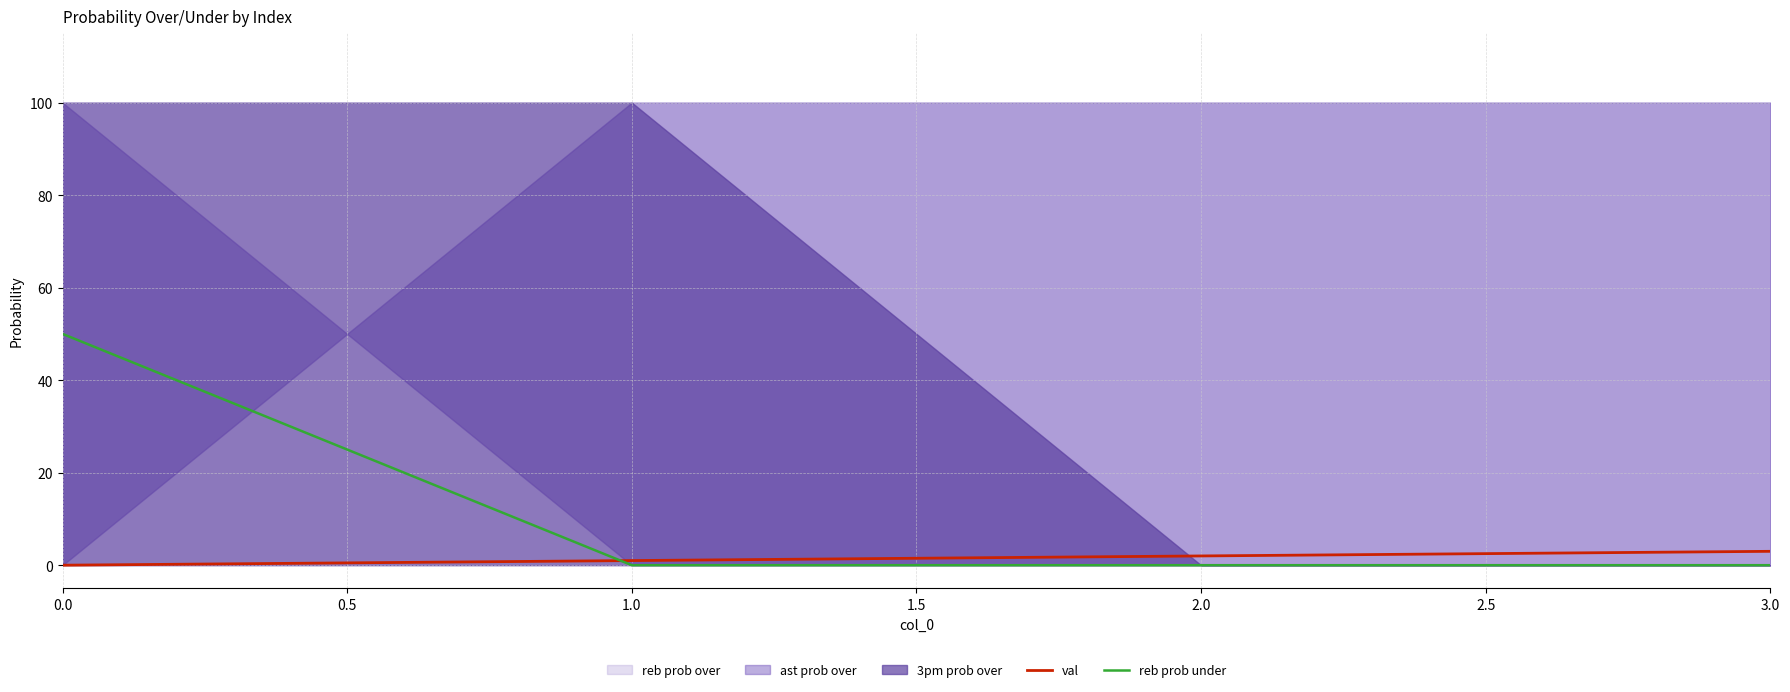

Does the chart display data point markers on the line(s)?

No